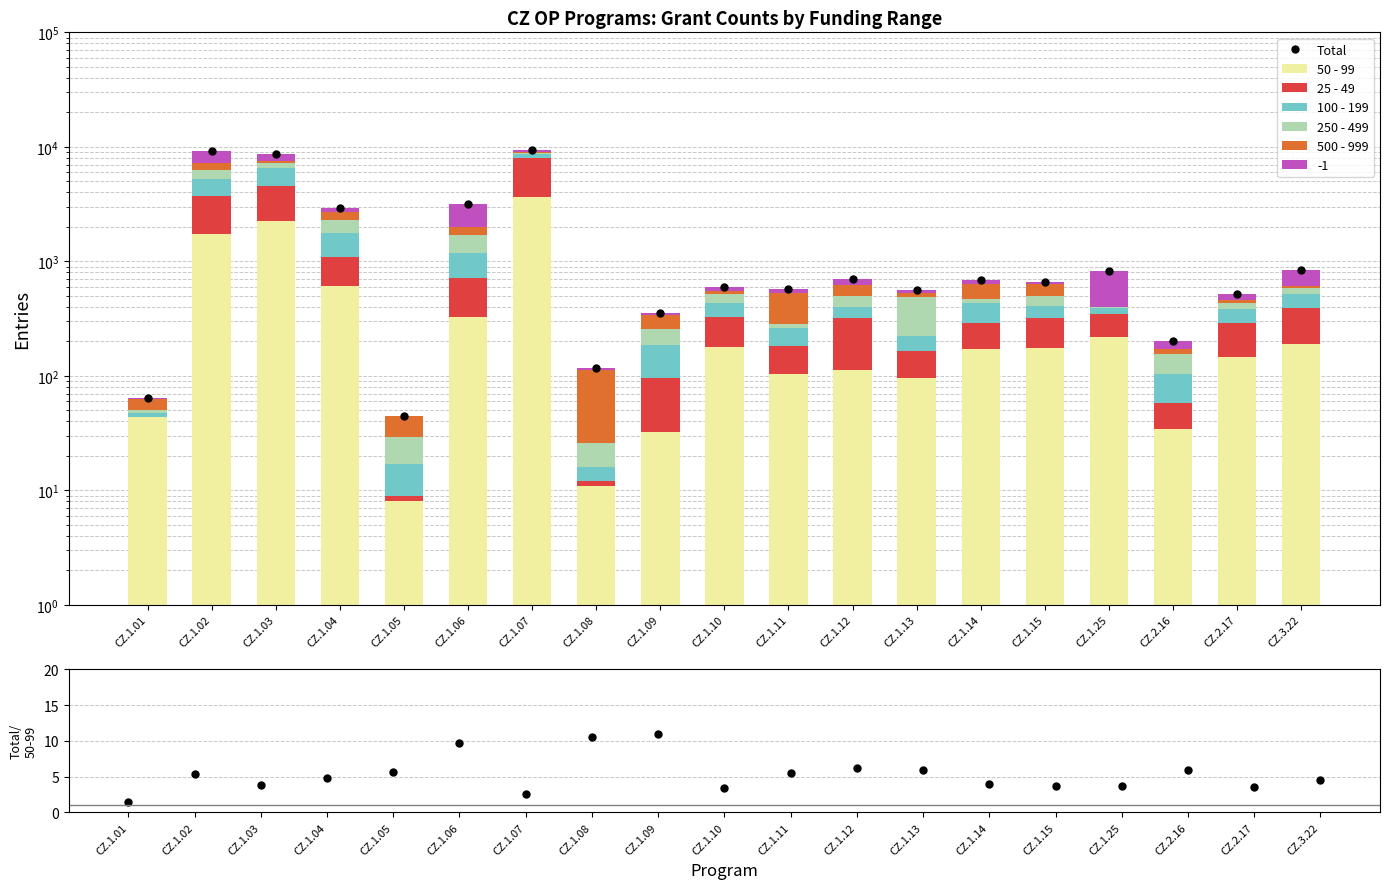

The -1 series shows 37 at CZ.1.13. True or false?

True